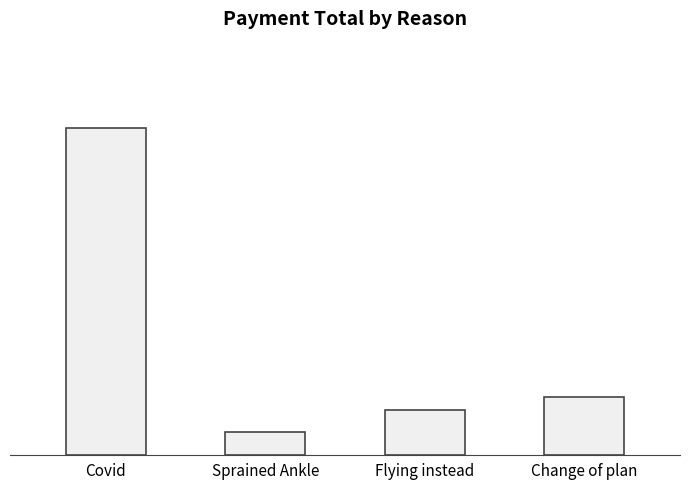

Does the chart contain any negative values?

No